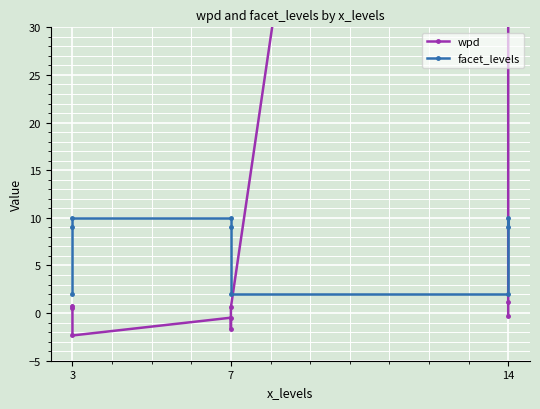

Reading right to left, extract all data points from this chart.

wpd: -0.3	1.2	198.3	0.6	-1.7	-0.5	-2.3	0.5	0.7
facet_levels: 9.0	10.0	2.0	2.0	9.0	10.0	10.0	9.0	2.0